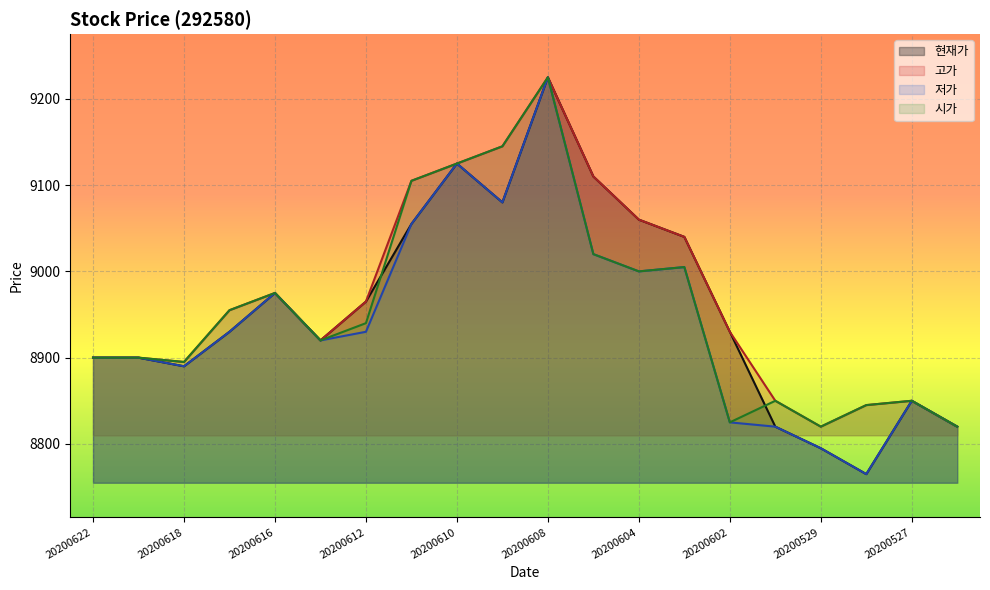

What is the average value of the 저가 series?

8942